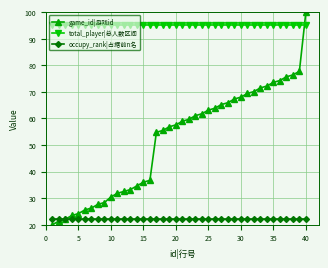

Rank the series by their average value, from lowest to highest.

occupy_rank|占据前n名, game_id|游戏id, total_player|总人数区间